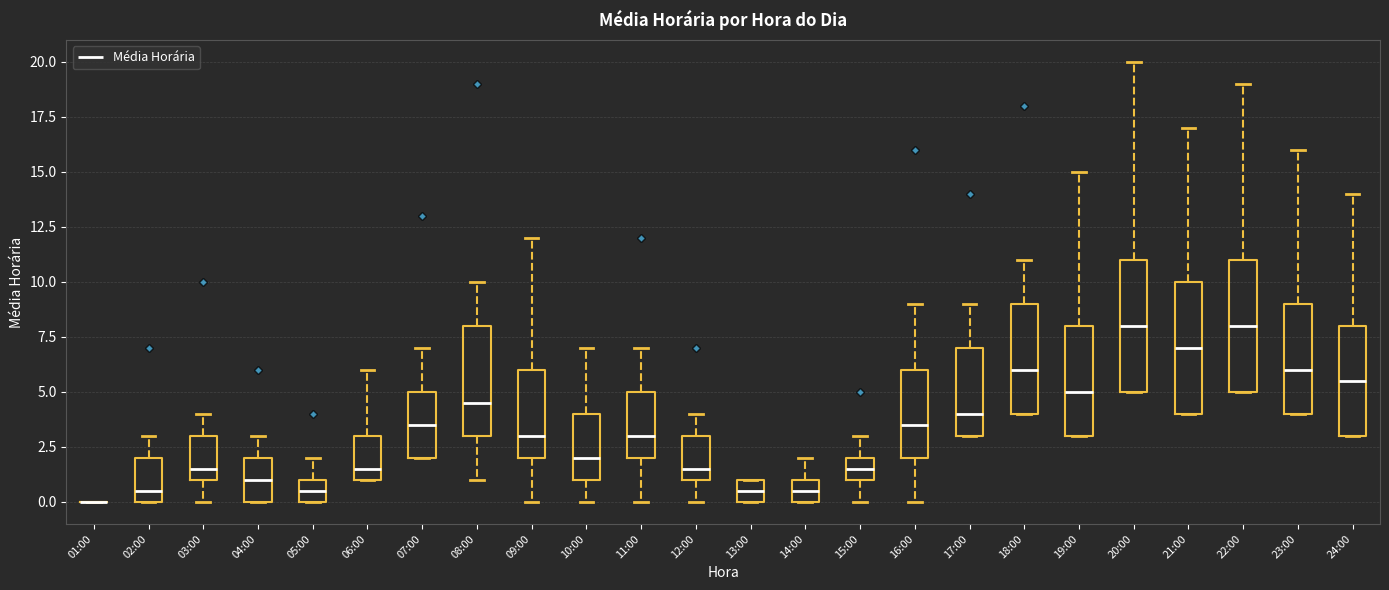

Reading left to right, read every box against the y-axis: the position of its median line, the range the box covers, and the ends of its whiskers. The values are not printed on the chart, so give them approximately, as read against the axis.

01:00: box collapsed to a line at 0.0, whiskers 0.0 to 0.0
02:00: median 0.5, box 0.0 to 2.0, whiskers 0.0 to 3.0
03:00: median 1.5, box 1.0 to 3.0, whiskers 0.0 to 4.0
04:00: median 1.0, box 0.0 to 2.0, whiskers 0.0 to 3.0
05:00: median 0.5, box 0.0 to 1.0, whiskers 0.0 to 2.0
06:00: median 1.5, box 1.0 to 3.0, whiskers 1.0 to 6.0
07:00: median 3.5, box 2.0 to 5.0, whiskers 2.0 to 7.0
08:00: median 4.5, box 3.0 to 8.0, whiskers 1.0 to 10.0
09:00: median 3.0, box 2.0 to 6.0, whiskers 0.0 to 12.0
10:00: median 2.0, box 1.0 to 4.0, whiskers 0.0 to 7.0
11:00: median 3.0, box 2.0 to 5.0, whiskers 0.0 to 7.0
12:00: median 1.5, box 1.0 to 3.0, whiskers 0.0 to 4.0
13:00: median 0.5, box 0.0 to 1.0, whiskers 0.0 to 1.0
14:00: median 0.5, box 0.0 to 1.0, whiskers 0.0 to 2.0
15:00: median 1.5, box 1.0 to 2.0, whiskers 0.0 to 3.0
16:00: median 3.5, box 2.0 to 6.0, whiskers 0.0 to 9.0
17:00: median 4.0, box 3.0 to 7.0, whiskers 3.0 to 9.0
18:00: median 6.0, box 4.0 to 9.0, whiskers 4.0 to 11.0
19:00: median 5.0, box 3.0 to 8.0, whiskers 3.0 to 15.0
20:00: median 8.0, box 5.0 to 11.0, whiskers 5.0 to 20.0
21:00: median 7.0, box 4.0 to 10.0, whiskers 4.0 to 17.0
22:00: median 8.0, box 5.0 to 11.0, whiskers 5.0 to 19.0
23:00: median 6.0, box 4.0 to 9.0, whiskers 4.0 to 16.0
24:00: median 5.5, box 3.0 to 8.0, whiskers 3.0 to 14.0